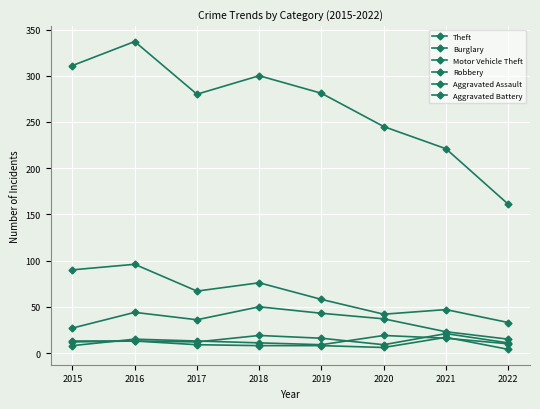

How many values in the Theft series are below 281?

4